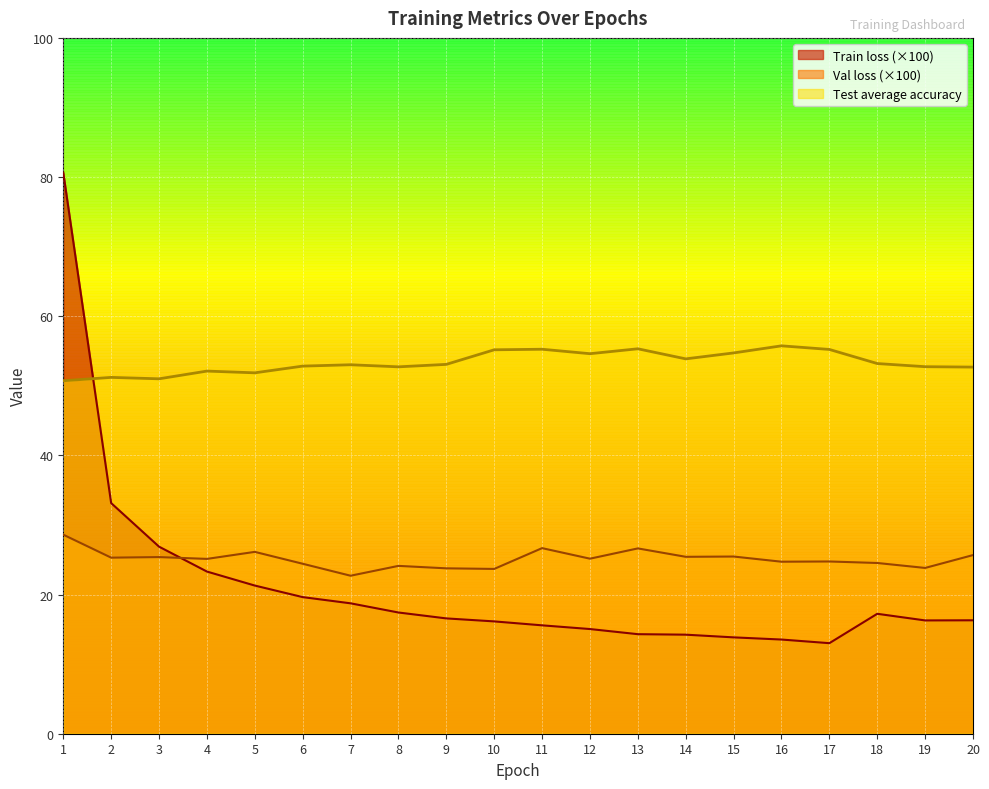

How many values in the Train loss series are below 16?

7